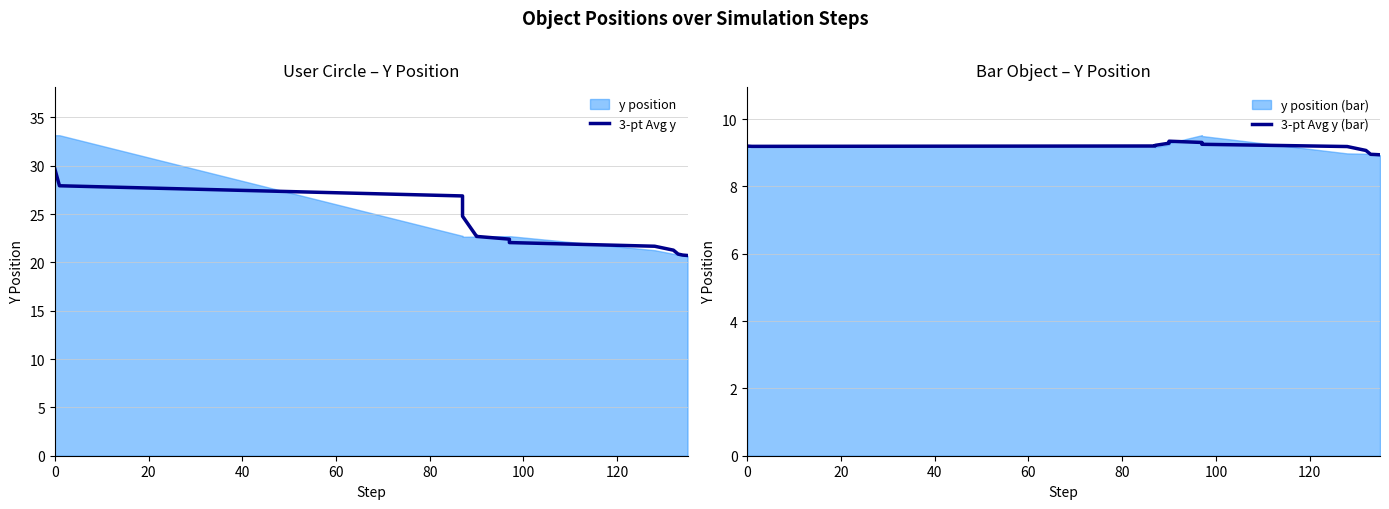

Which series has the largest total across all categories?

3-pt Avg y